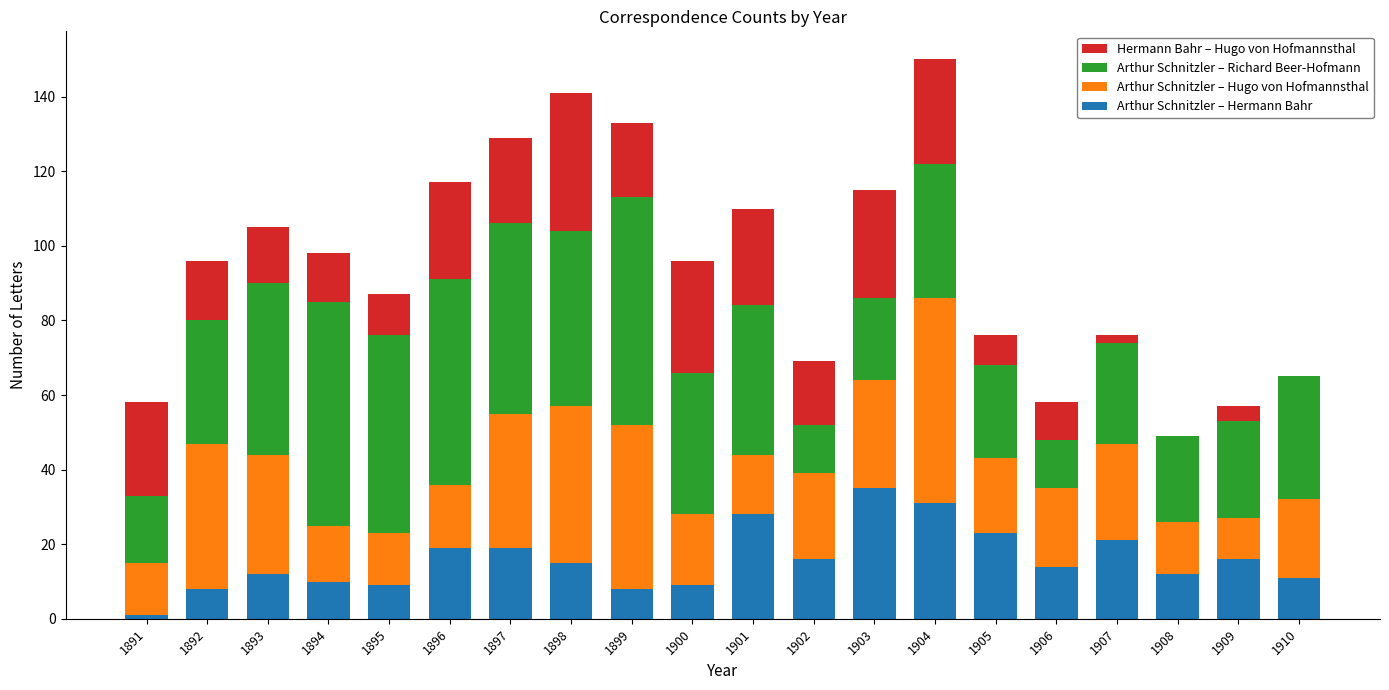

How many distinct data groups are displayed?

4